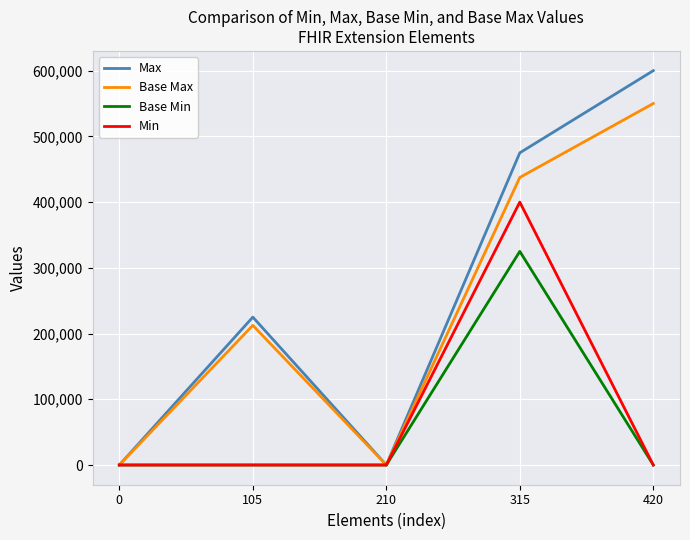

Reading left to right, what are all the values shown in this chart?

Max: 0=0	105=225000	210=0	315=475000	420=600000
Base Max: 0=0	105=212500	210=0	315=437500	420=550000
Base Min: 0=0	105=0	210=0	315=325000	420=0
Min: 0=0	105=0	210=0	315=400000	420=0